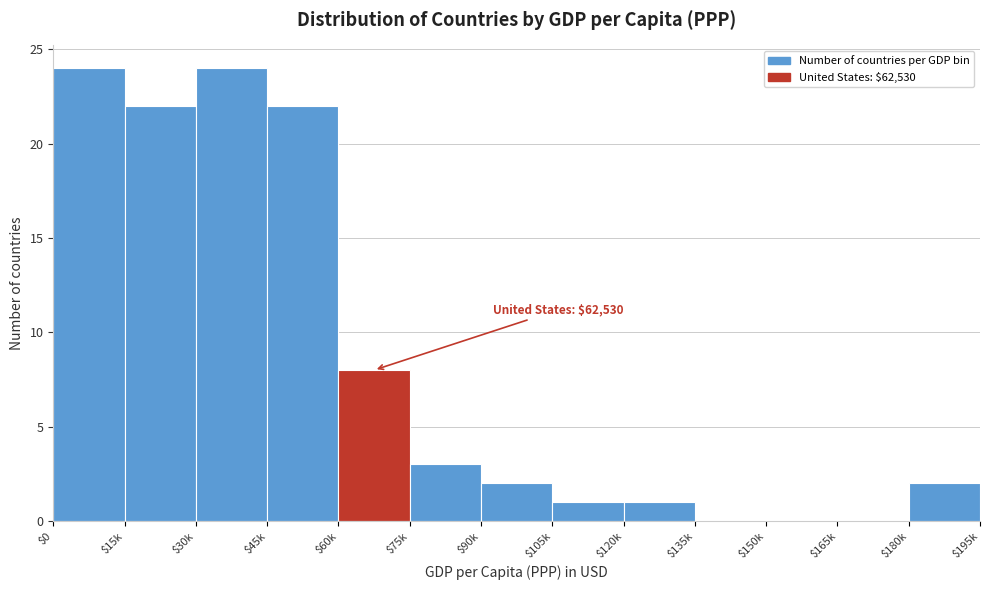

What is the maximum value shown in the chart?

24